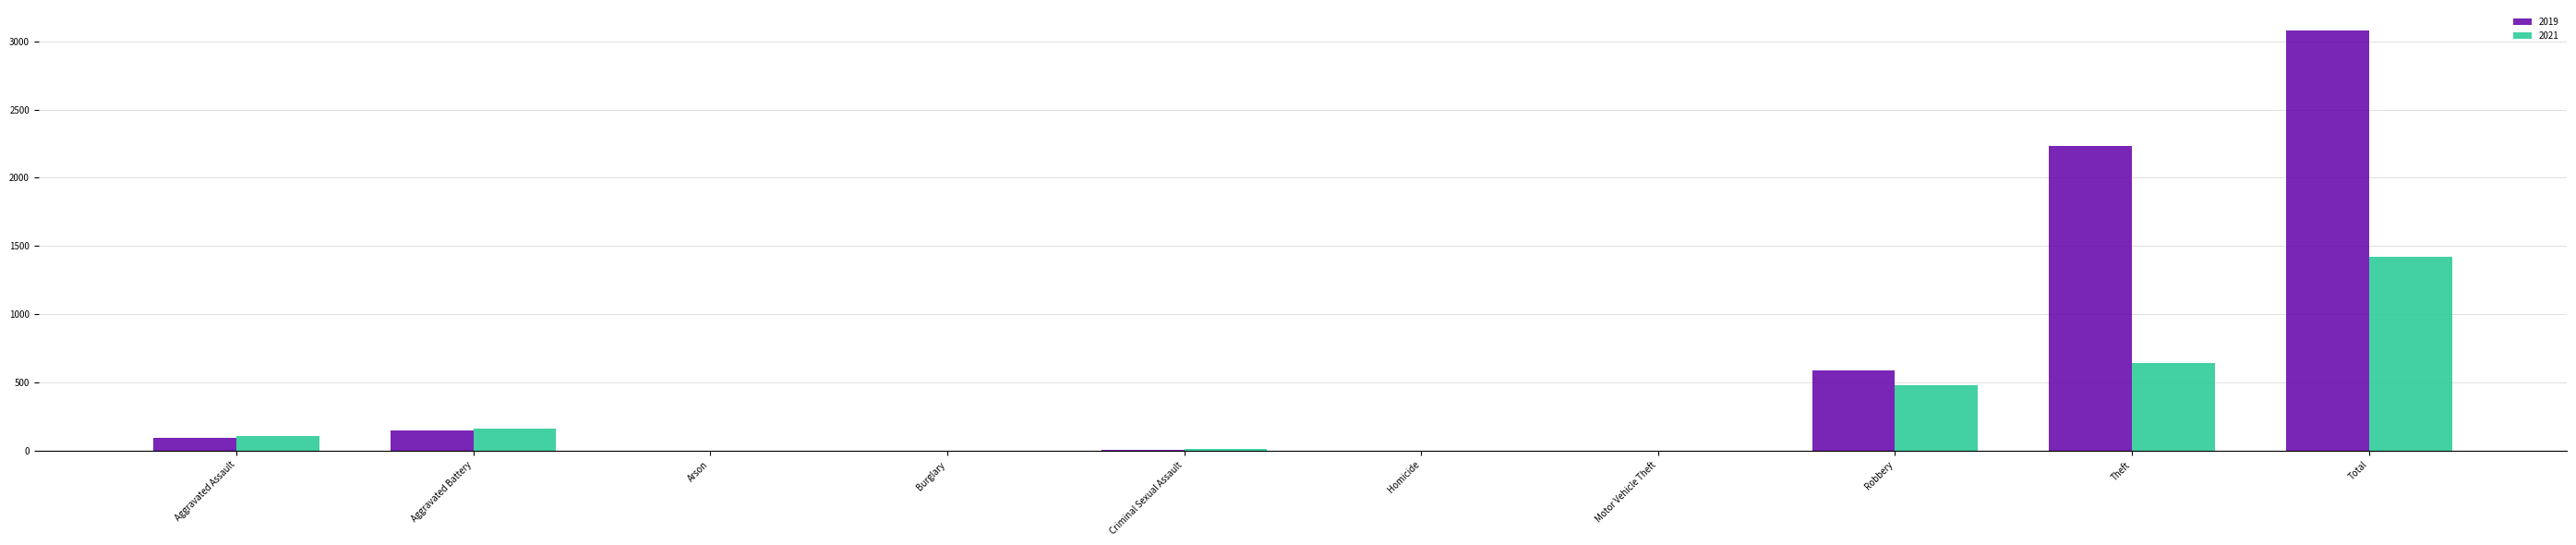

Which series has the largest total across all categories?

2019